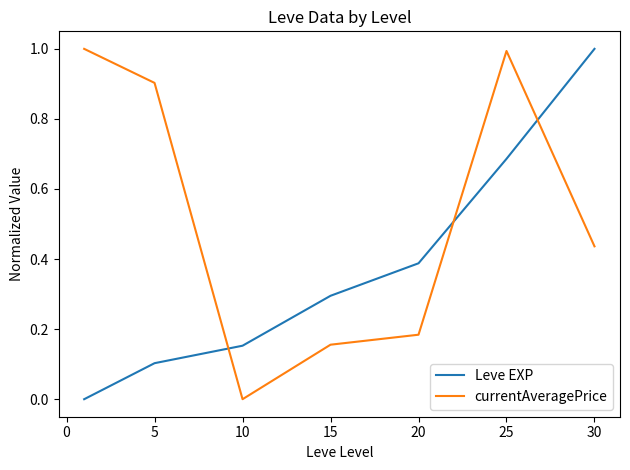

True or false: Leve EXP and currentAveragePrice intersect in this chart.

True